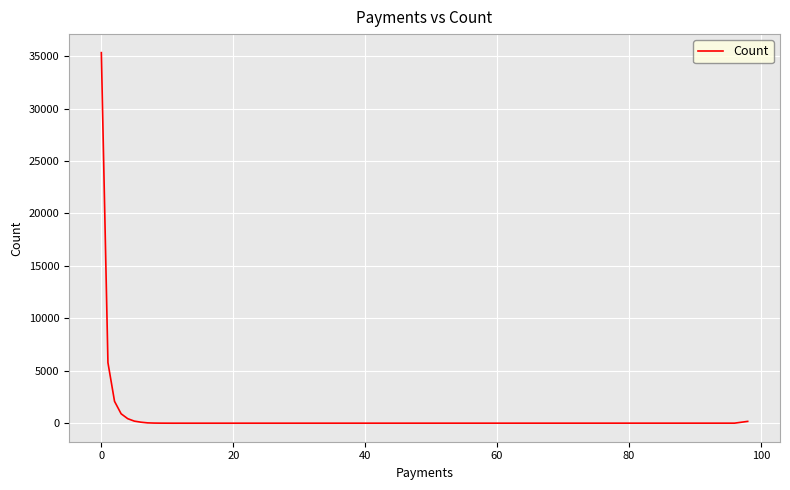

Does the chart display data point markers on the line(s)?

No